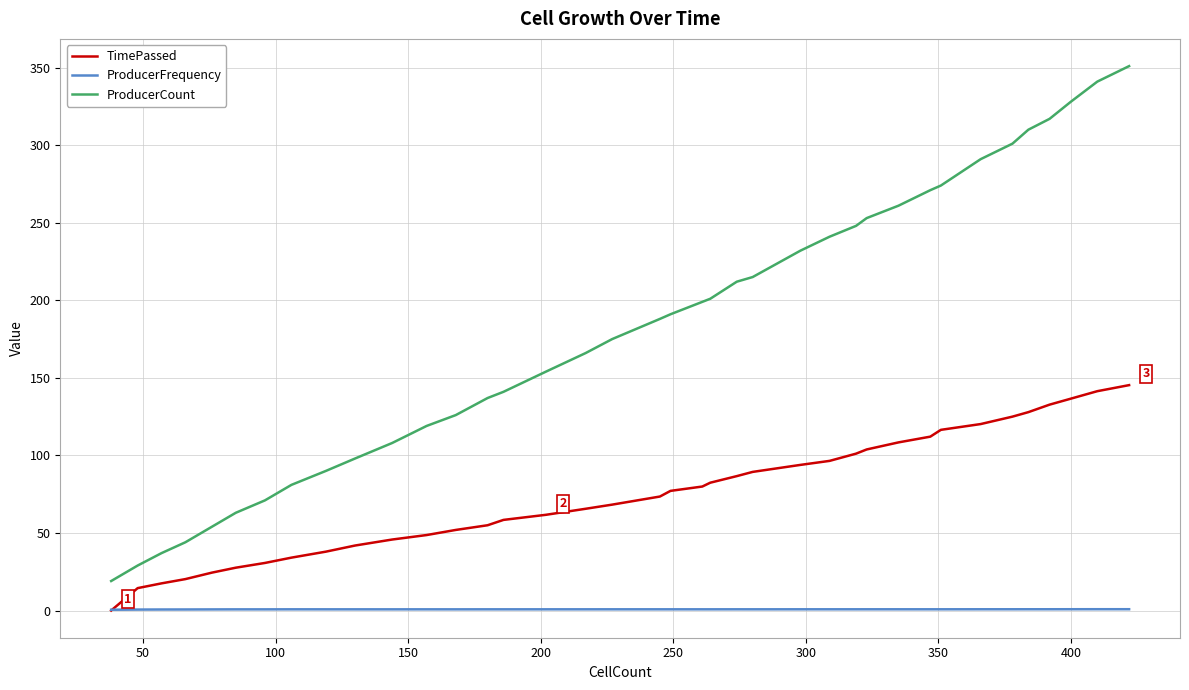

How many values in the ProducerCount series are below 191?

19